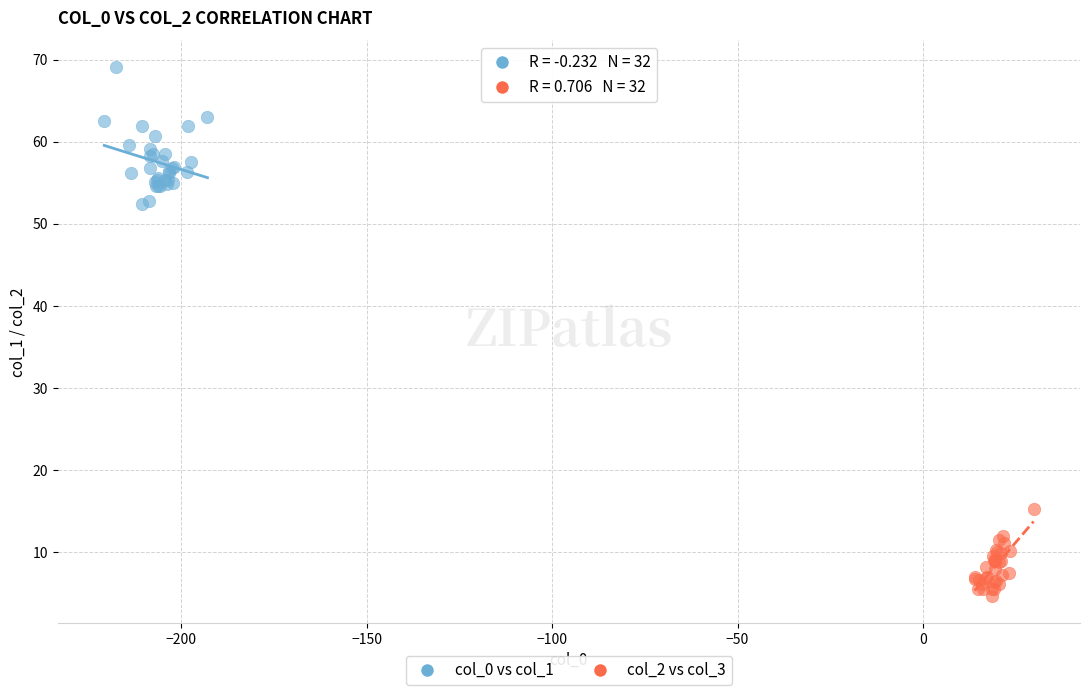

What are all the series names shown in the legend?

col_0 vs col_1, col_2 vs col_3